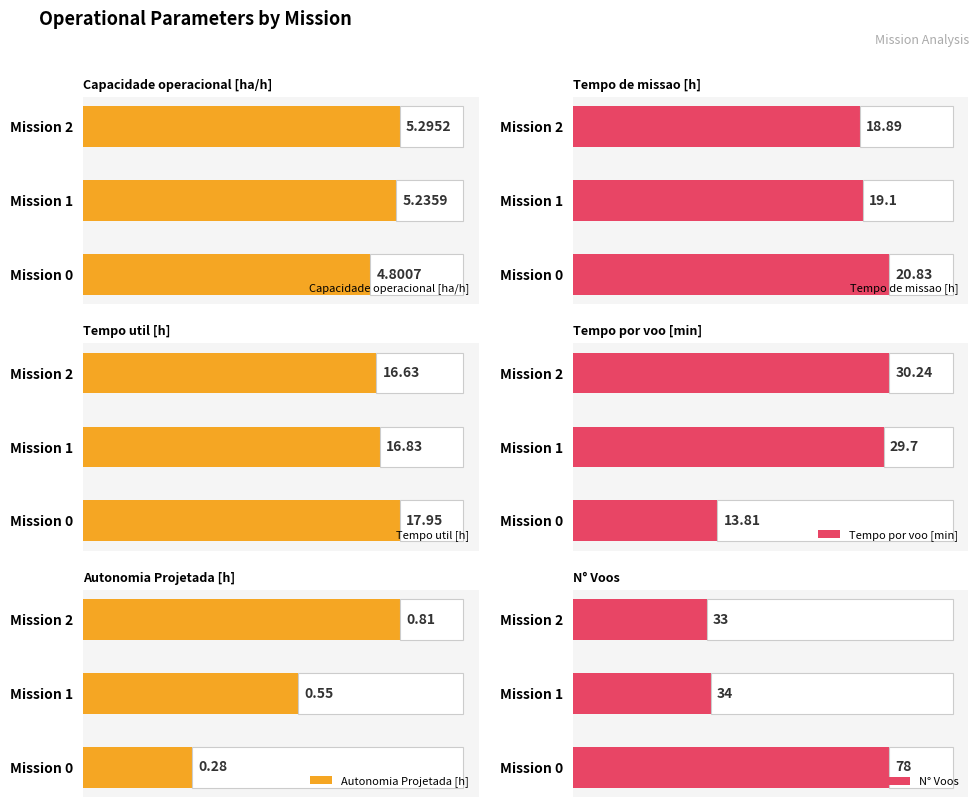

Reading left to right, extract all data points from this chart.

Capacidade operacional [ha/h]: 4.8	5.2	5.3
Tempo de missao [h]: 20.8	19.1	18.9
Tempo util [h]: 17.9	16.8	16.6
Tempo por voo [min]: 13.8	29.7	30.2
Autonomia Projetada [h]: 0.3	0.6	0.8
N° Voos: 78.0	34.0	33.0